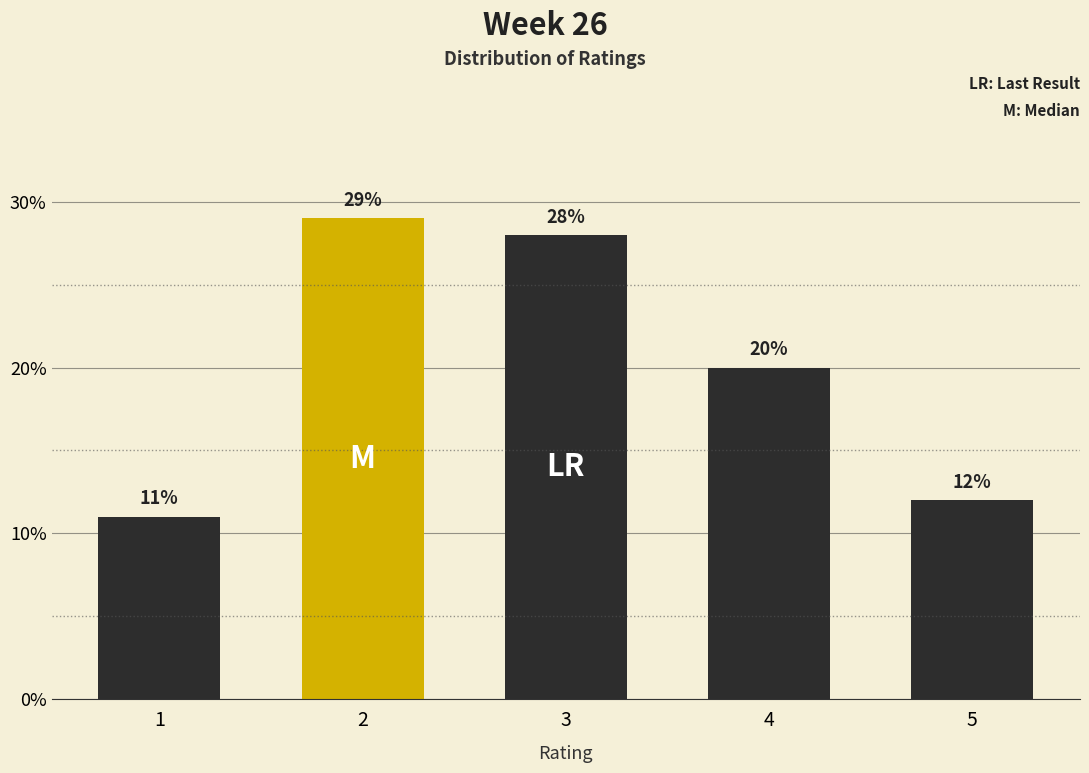

Reading right to left, extract all data points from this chart.

12.0	20.0	28.0	29.0	11.0